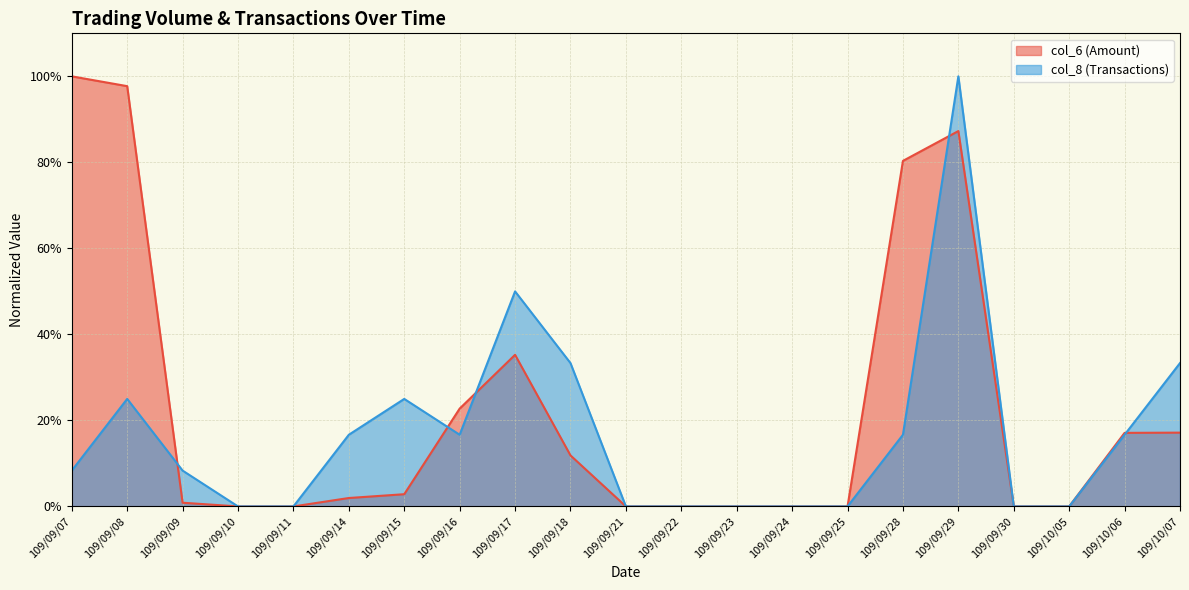

Reading right to left, what are all the values shown in this chart?

col_6: 0.2	0.2	0.0	0.0	0.9	0.8	0.0	0.0	0.0	0.0	0.0	0.1	0.4	0.2	0.0	0.0	0.0	0.0	0.0	1.0	1.0
col_8: 0.3	0.2	0.0	0.0	1.0	0.2	0.0	0.0	0.0	0.0	0.0	0.3	0.5	0.2	0.2	0.2	0.0	0.0	0.1	0.2	0.1